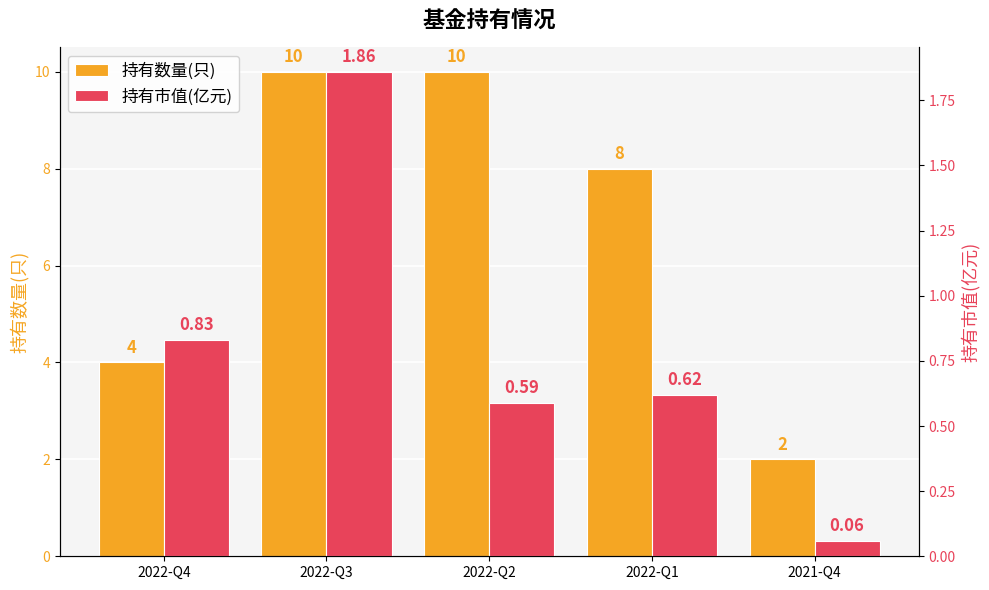

What is the approximate value of 持有数量(只) at 2022-Q1?

8.0